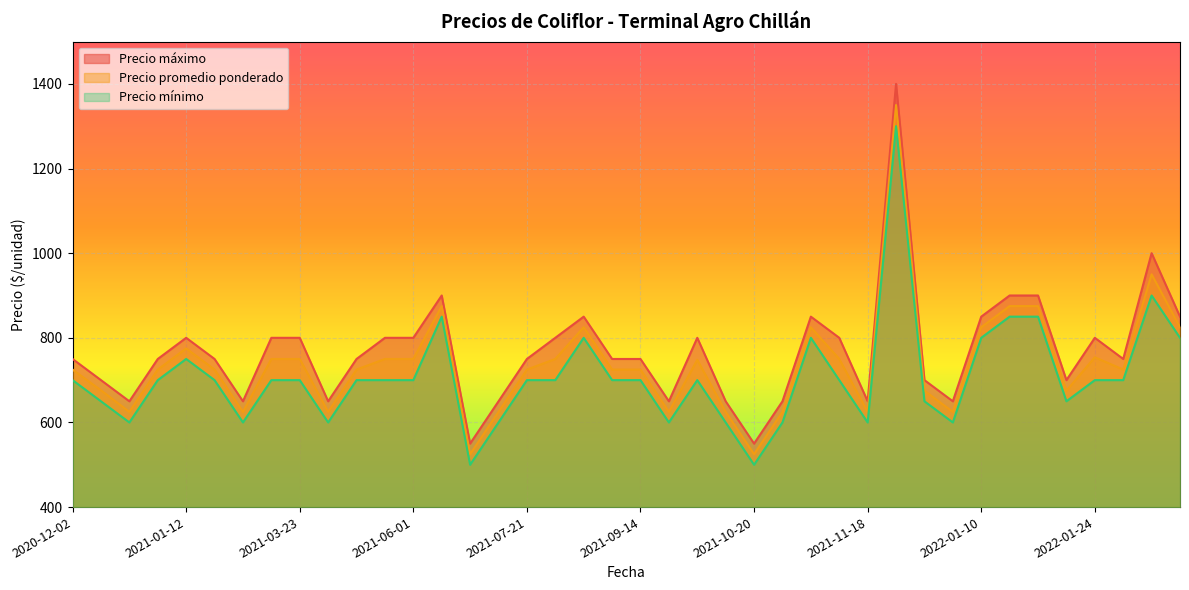

At which label is Precio mínimo closest to 900?

2022-02-25